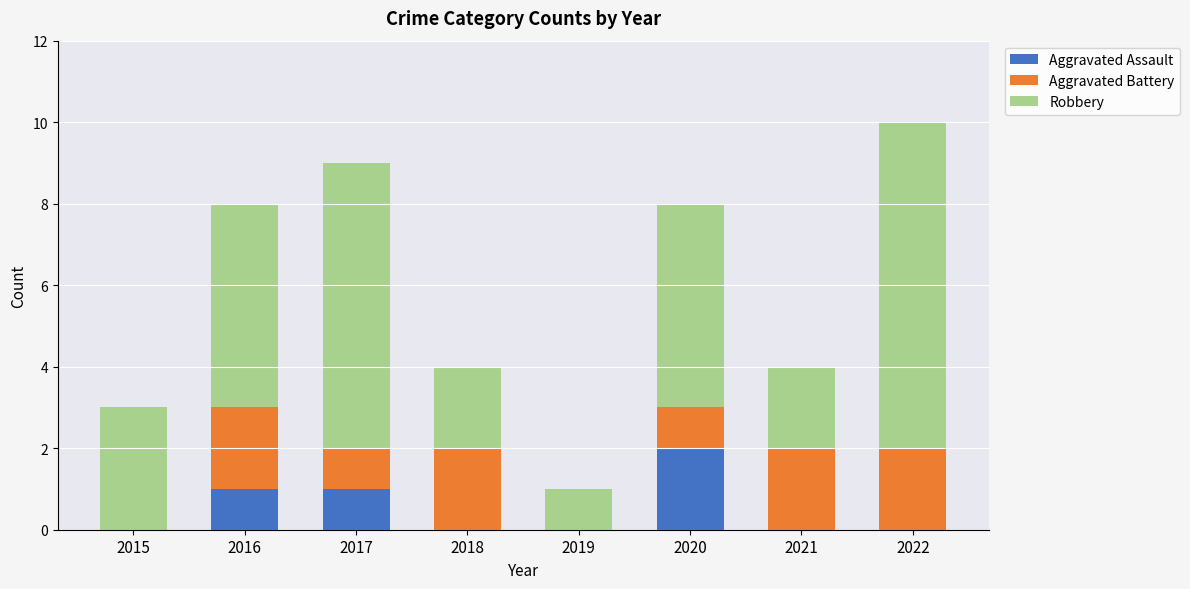

Which category has the highest value in the Aggravated Assault series?

2020